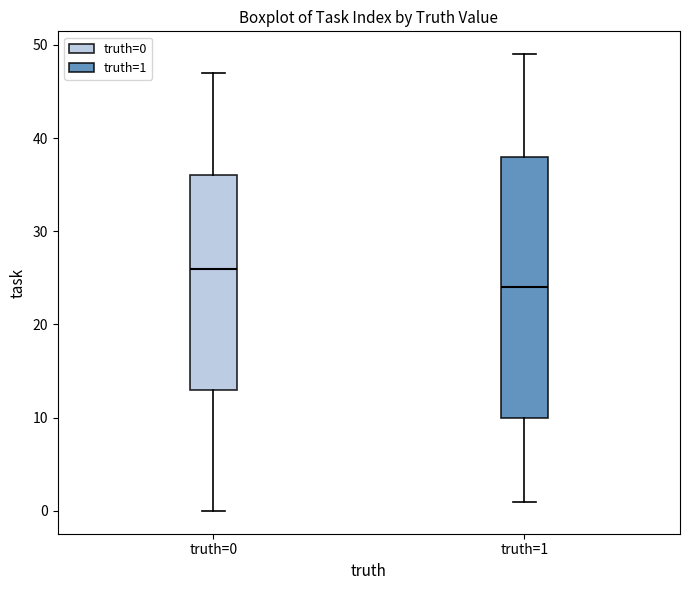

Which box is the tallest, from its lower edge to its upper edge?

truth=1